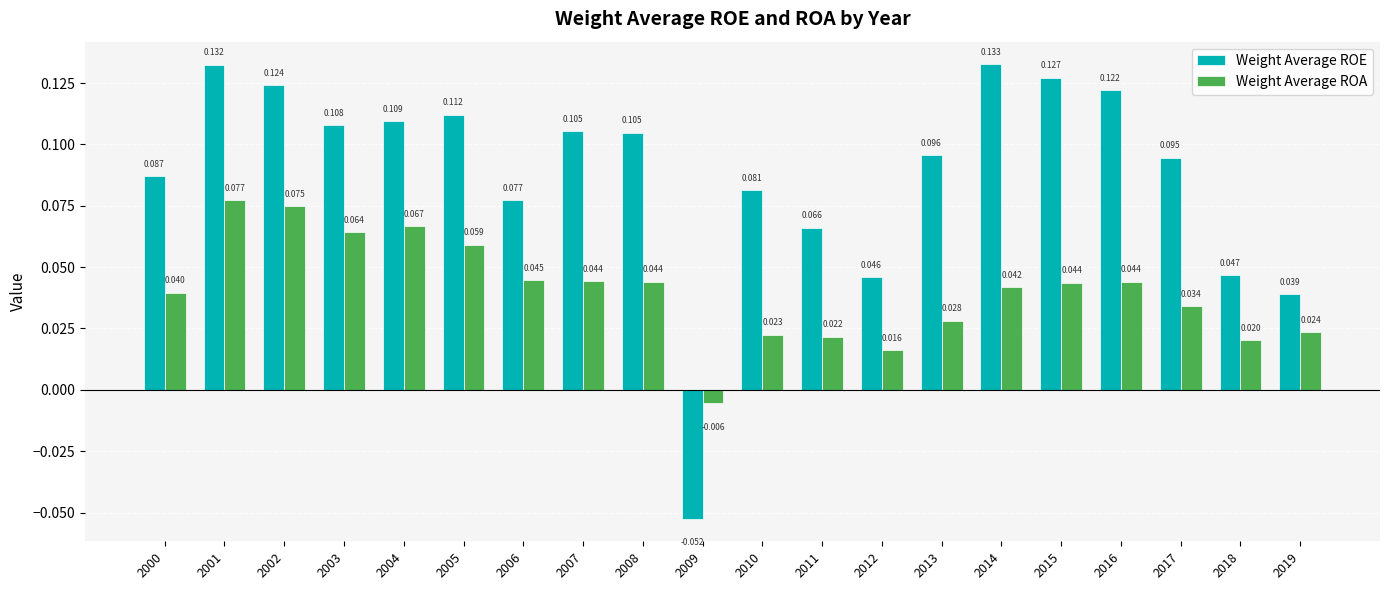

Count the number of categories in the chart.

20